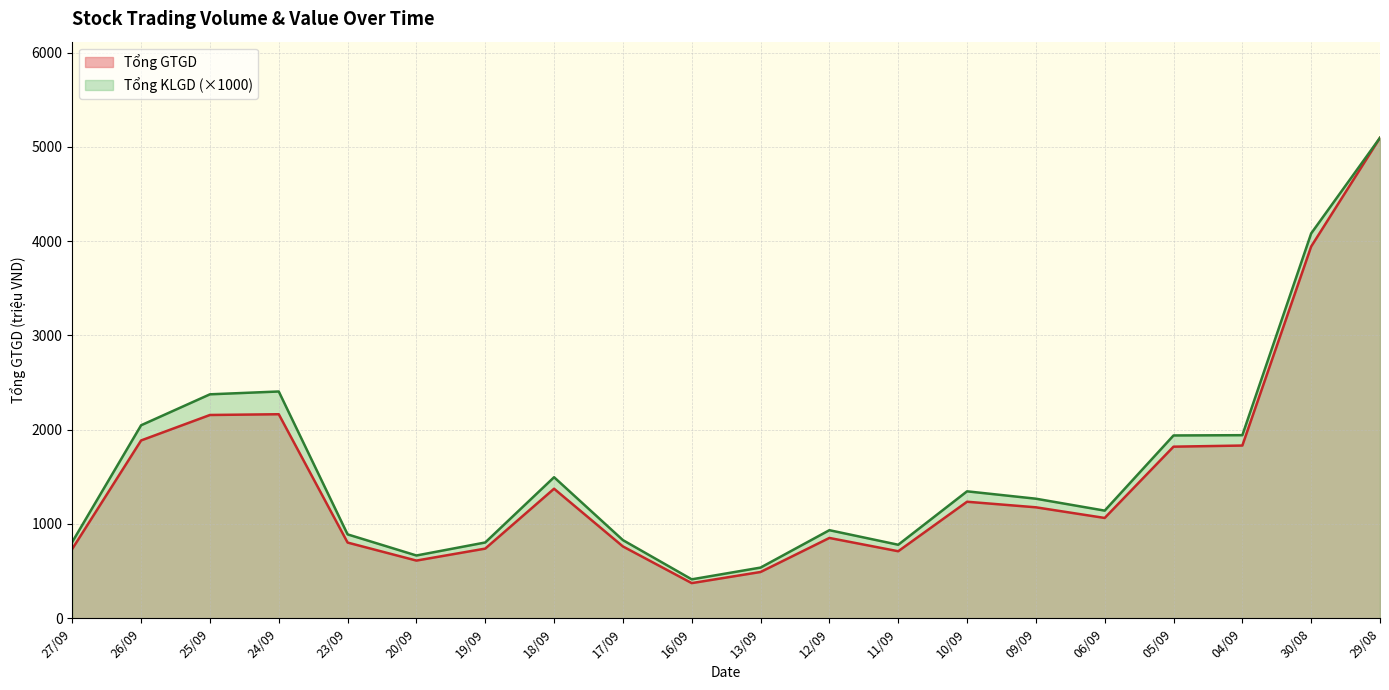

At how many categories does at least one series exceed 2255?

4